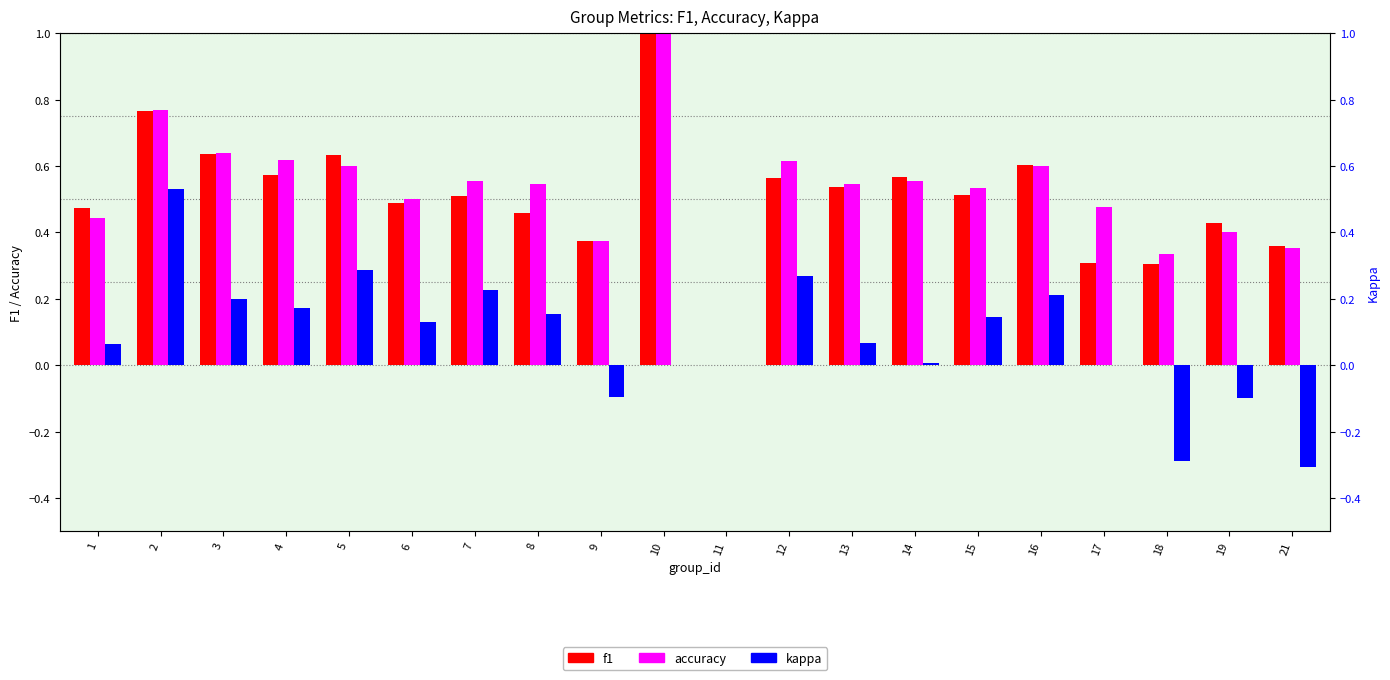

Reading left to right, what are all the values shown in this chart?

f1: 0.5	0.8	0.6	0.6	0.6	0.5	0.5	0.5	0.4	1.0	0.0	0.6	0.5	0.6	0.5	0.6	0.3	0.3	0.4	0.4
accuracy: 0.4	0.8	0.6	0.6	0.6	0.5	0.6	0.5	0.4	1.0	0.0	0.6	0.5	0.6	0.5	0.6	0.5	0.3	0.4	0.4
kappa: 0.1	0.5	0.2	0.2	0.3	0.1	0.2	0.2	-0.1	0.0	0.0	0.3	0.1	0.0	0.1	0.2	0.0	-0.3	-0.1	-0.3